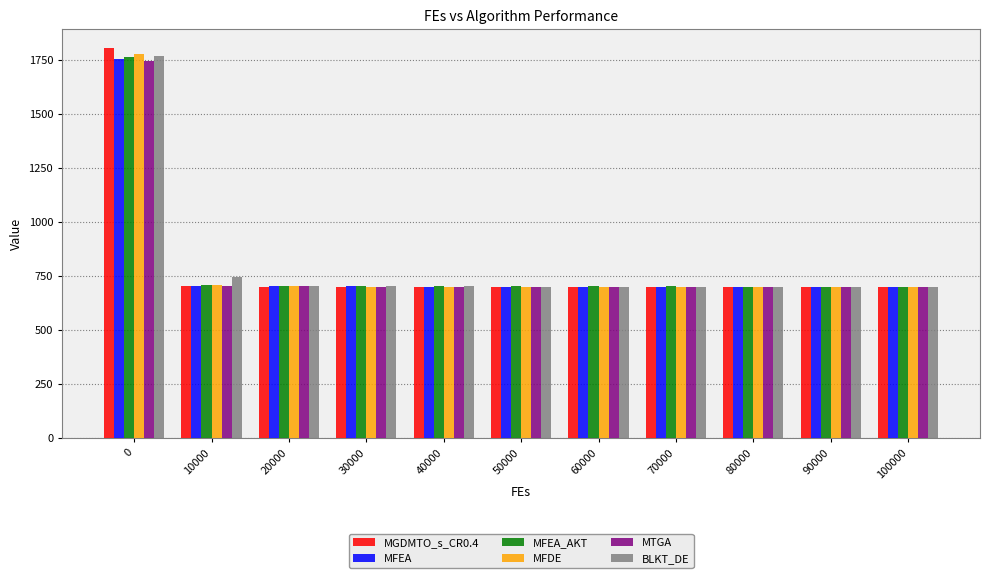

The value of MTGA at 70000 is 700.0. True or false?

True